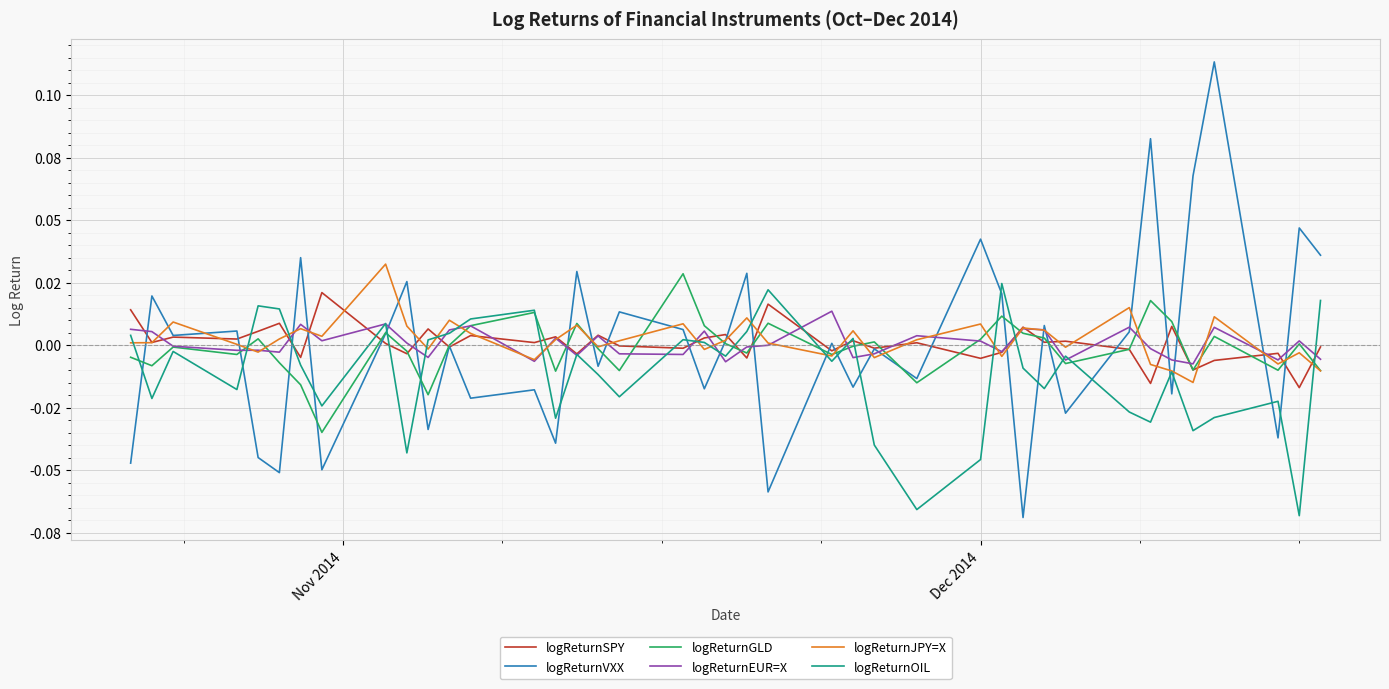

True or false: logReturnEUR=X has more than 2 interior local peaks.

True